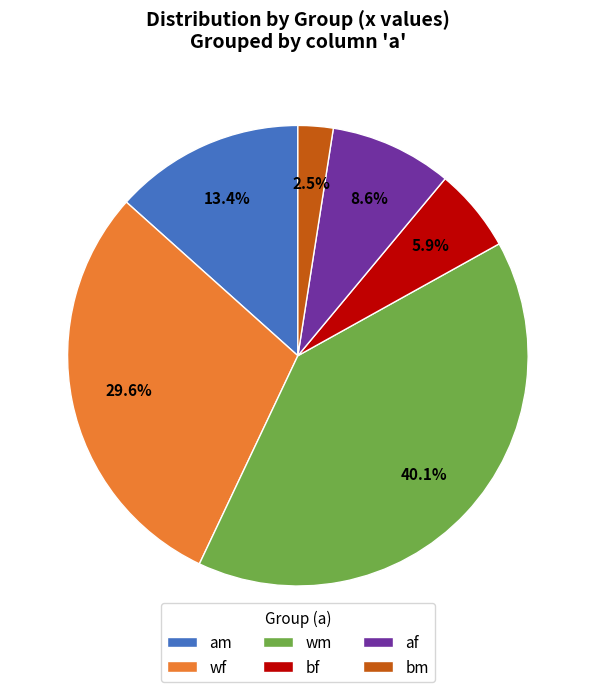

Rank the categories by value from highest to lowest.

wm, wf, am, af, bf, bm